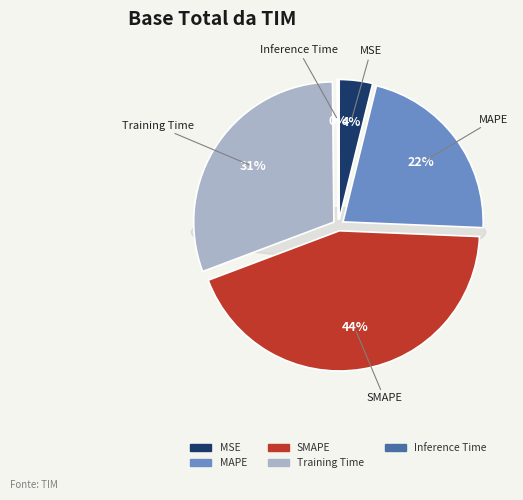

Which category has the biggest portion of the pie?

SMAPE